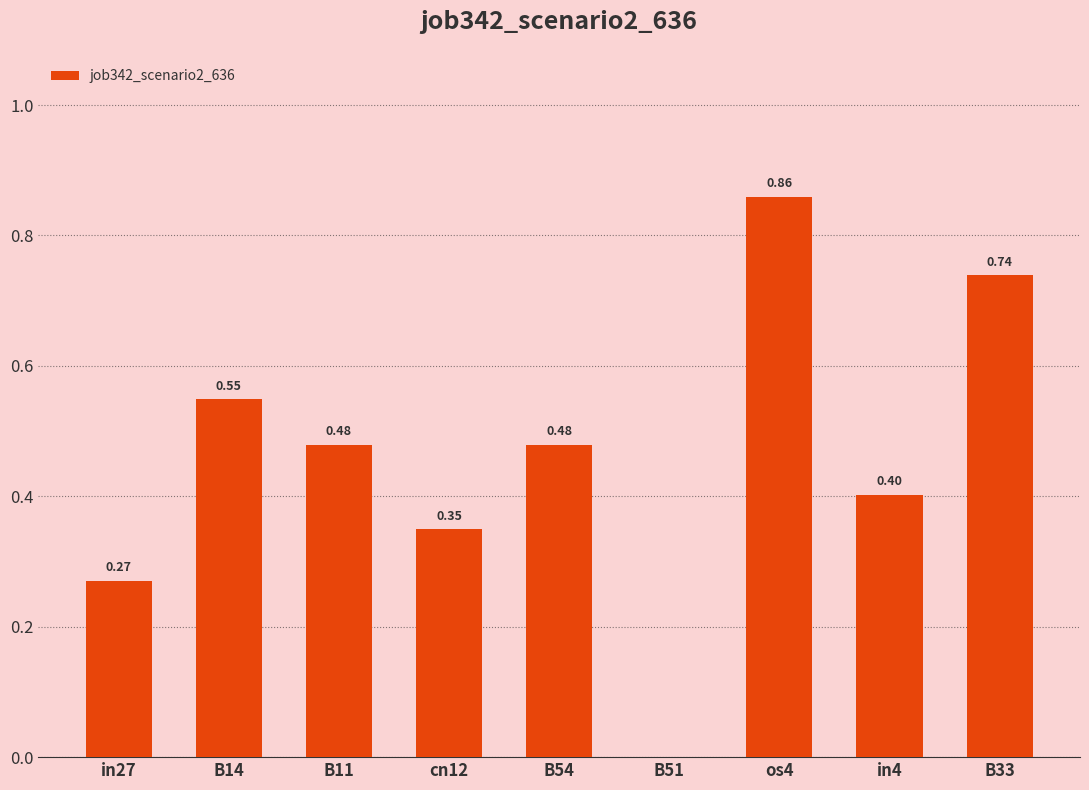

Between B33 and cn12, which is larger?

B33